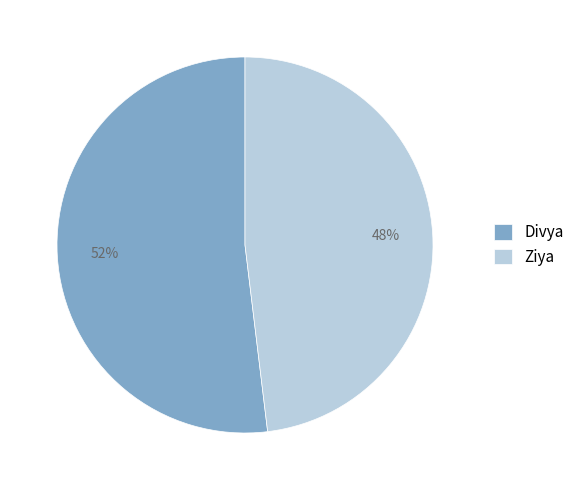

What is the smallest slice in the pie chart?

Ziya